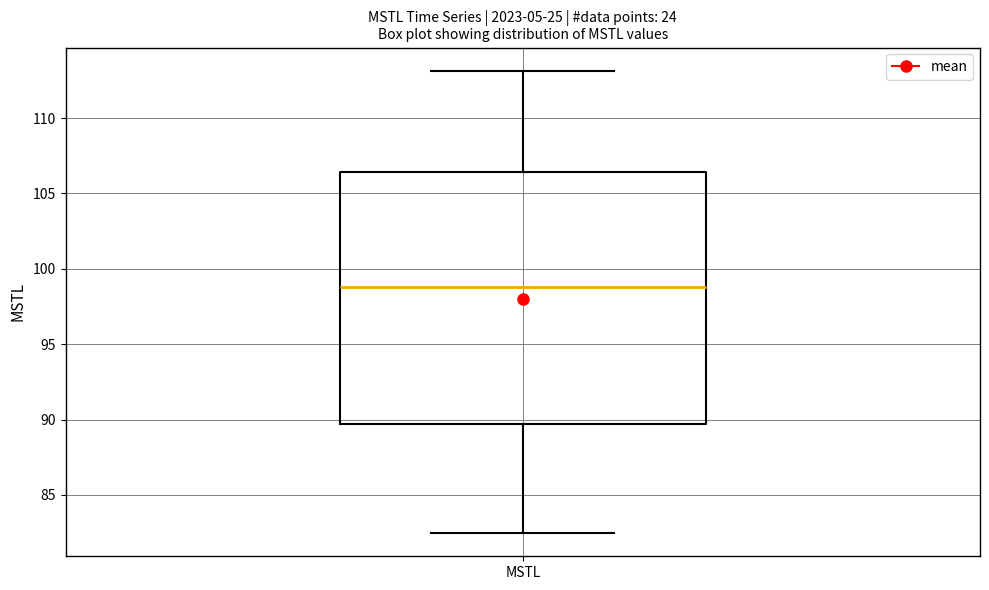

Transcribe this box plot: give where the median line is, the range the box spans, and where the two whiskers end, as read against the y-axis. The values are not printed on the chart, so give them approximately, as read against the axis.

median 99.0, box 89.5 to 106.5, whiskers 82.5 to 113.0